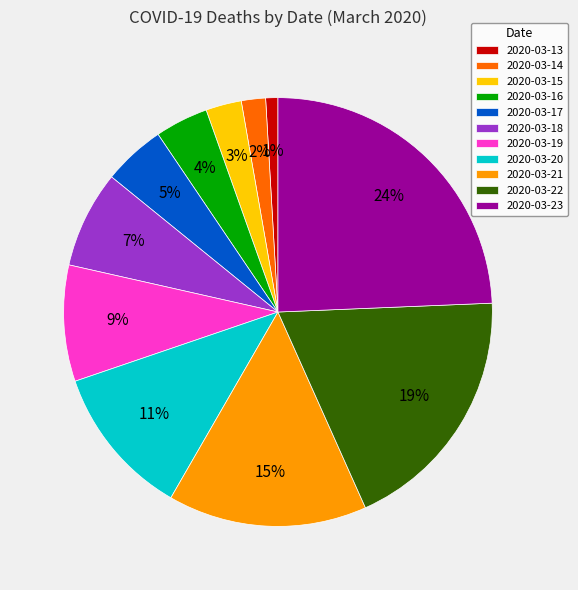

How many slices are in this pie chart?

11